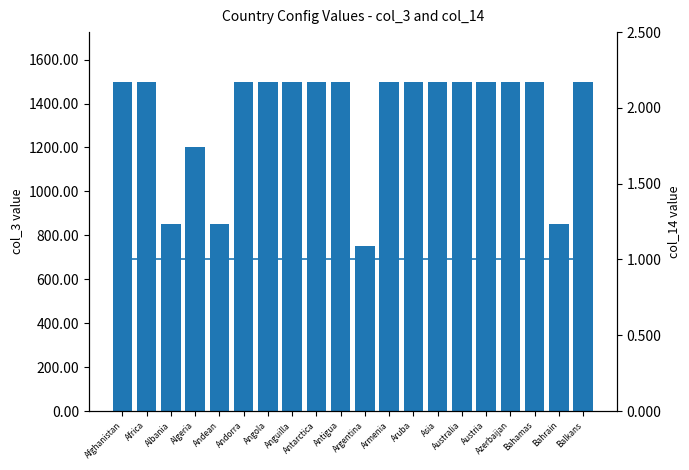

What is the label of the 8th bar from the right?

Aruba